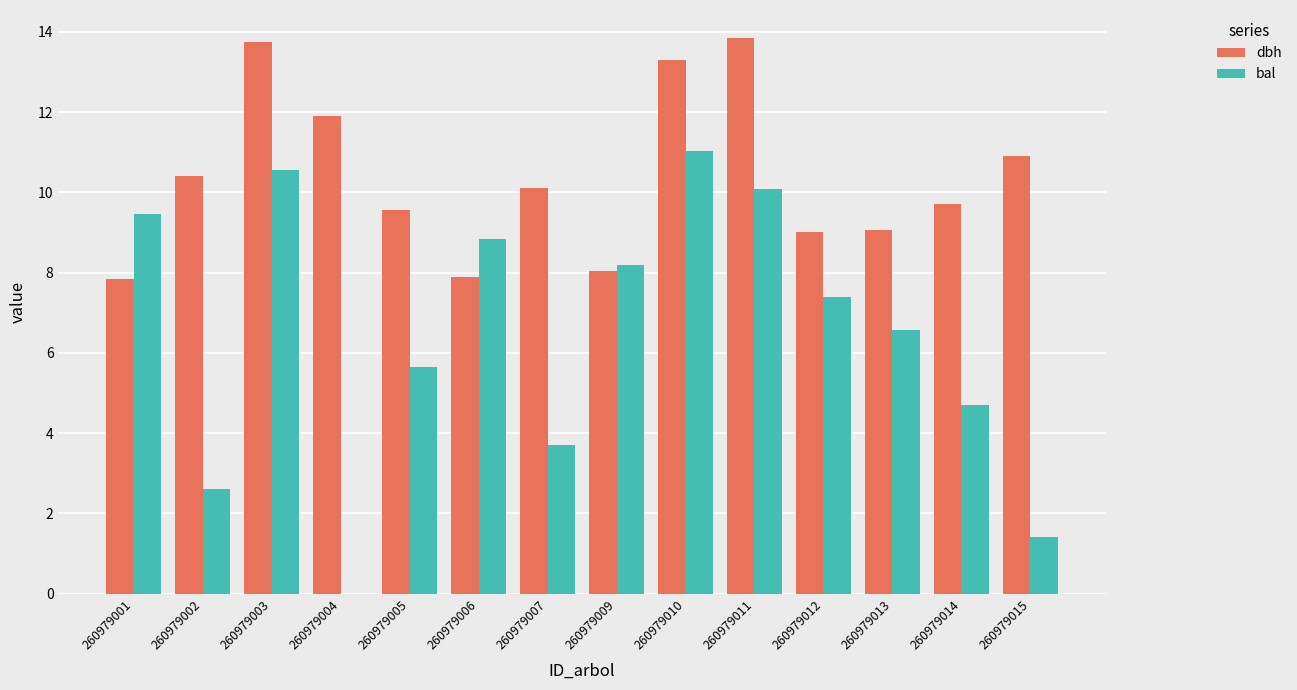

Is the value of dbh at 260979007 greater than the value of bal at 260979009?

Yes